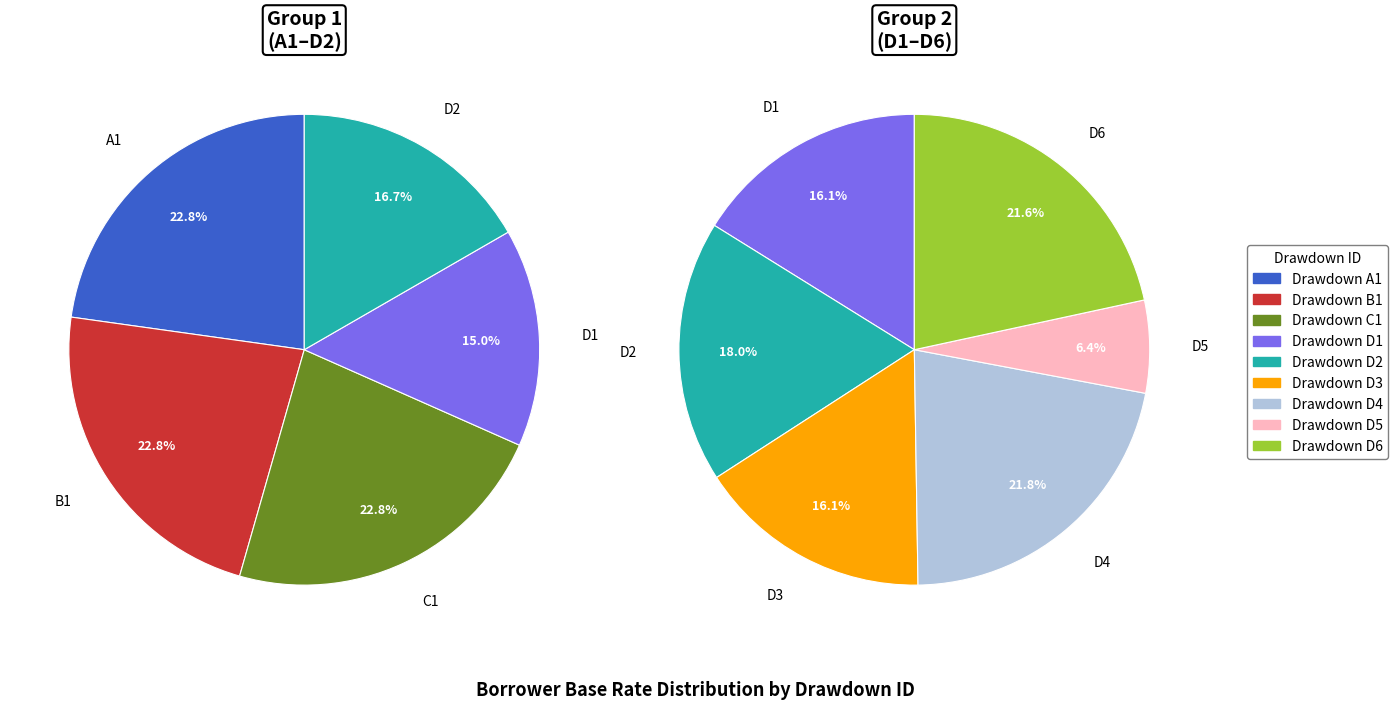

Is it true that C1 is 27% of the pie?

False